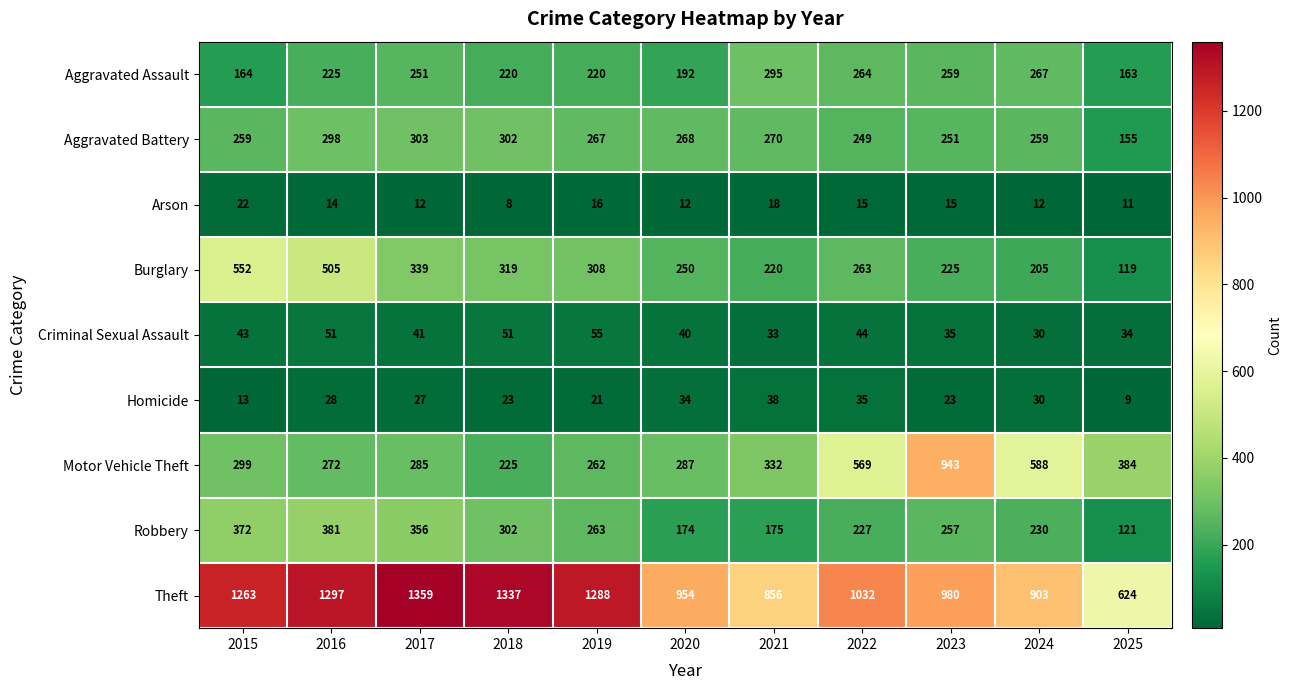

At how many categories does at least one series exceed 679?

10